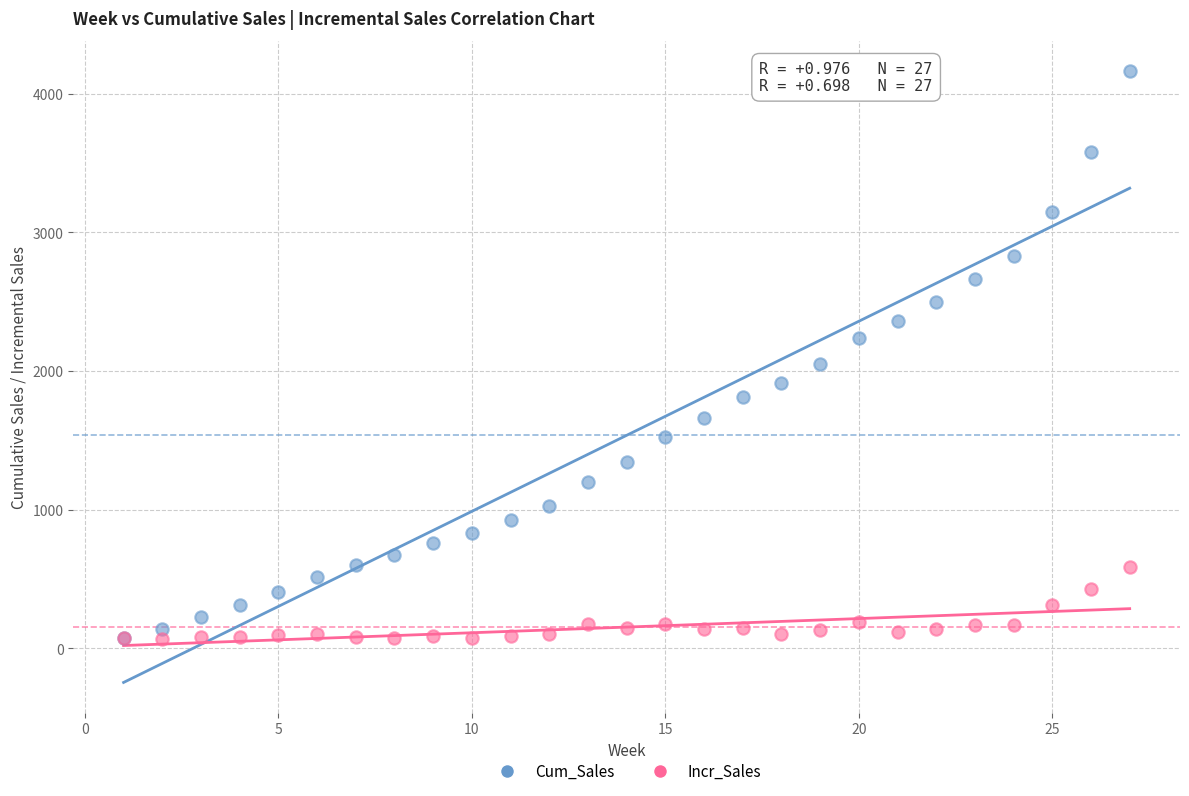

Across all series, what Y value is closest to 2114?

2049